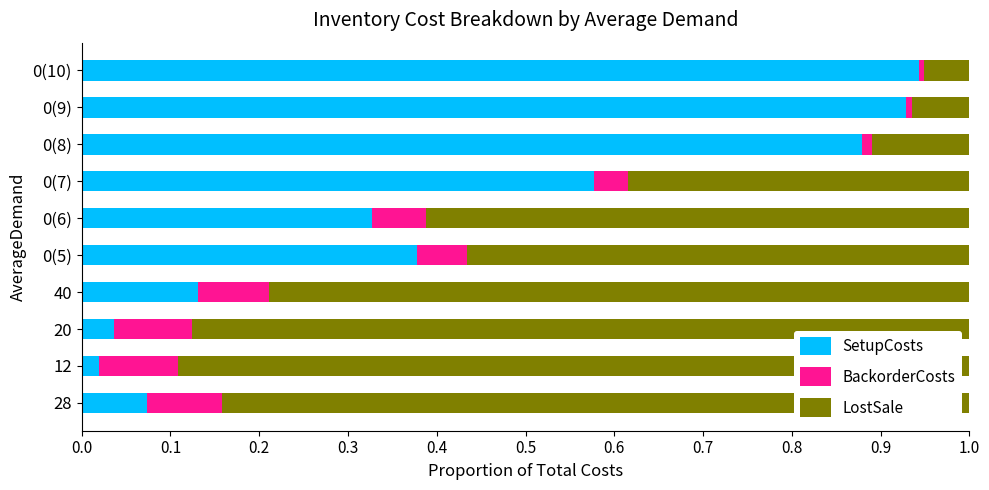

What is the sum of all SetupCosts values?

4.3